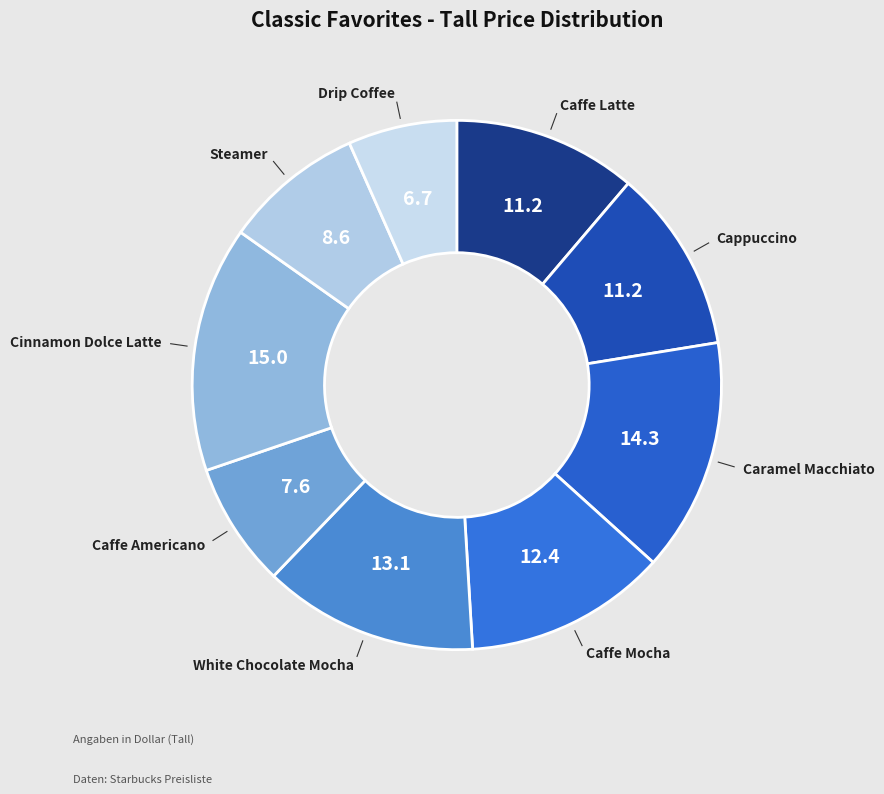

What is the ratio of the value at Steamer to the value at White Chocolate Mocha?

0.7